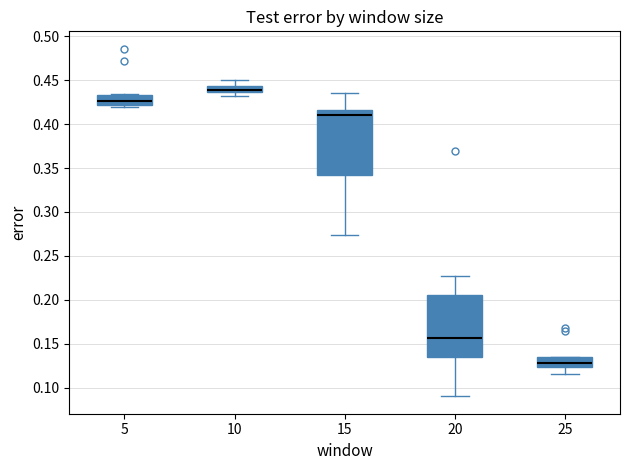

Which box's median line is the lowest?

25